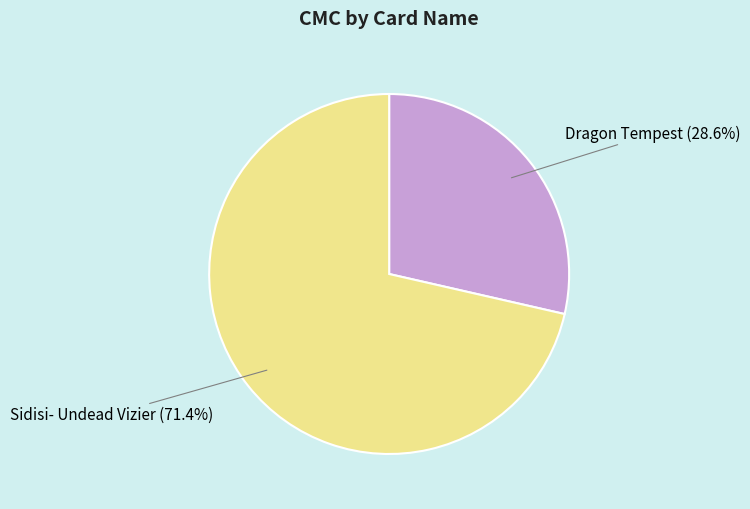

What portion of the pie excludes Dragon Tempest?

71.4%